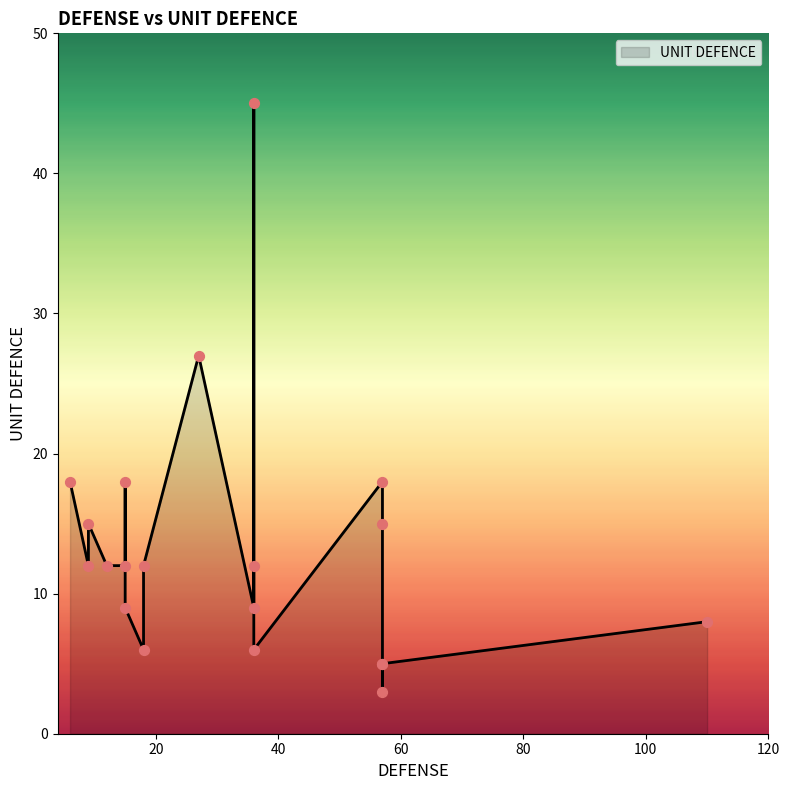

Which has a higher value, 15 or 110?

15